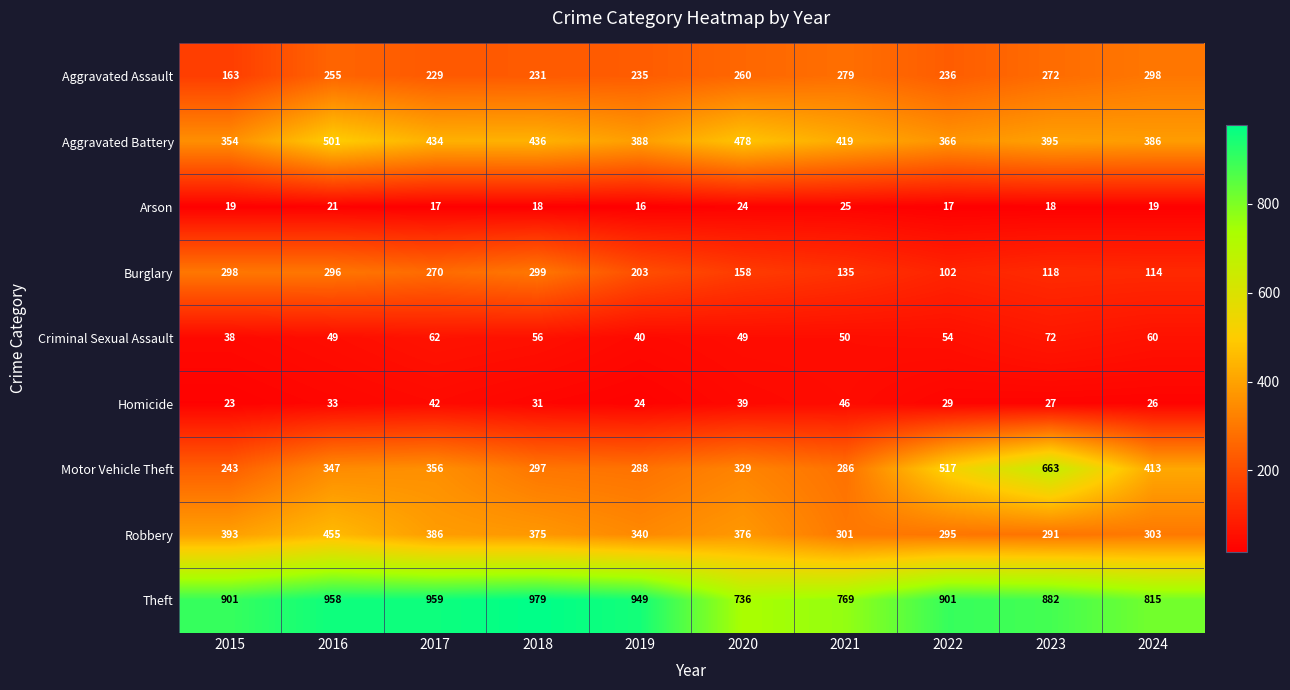

Is it true that Aggravated Battery equals 434 at 2017?

True